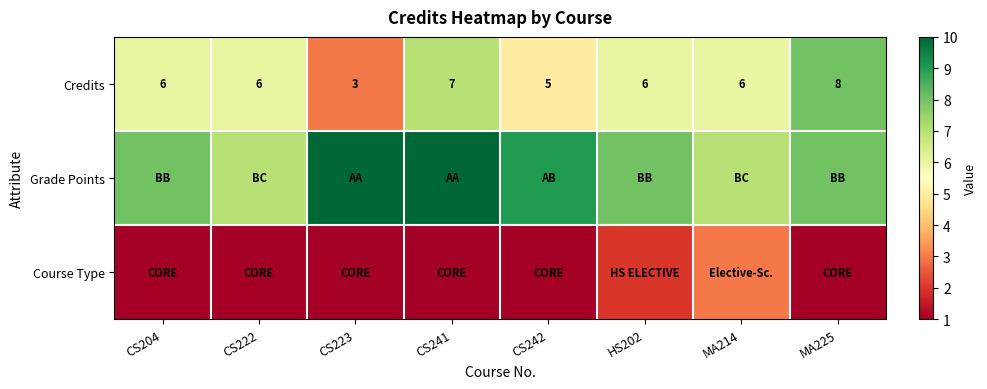

Where is Credits nearest to the value 5?

CS242